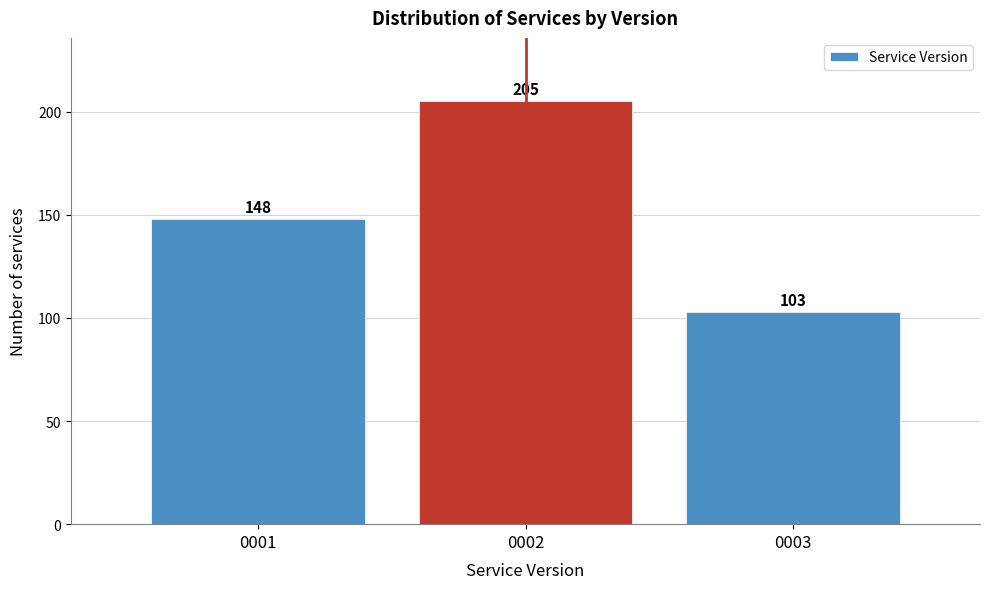

Reading left to right, extract all data points from this chart.

0001=148	0002=205	0003=103